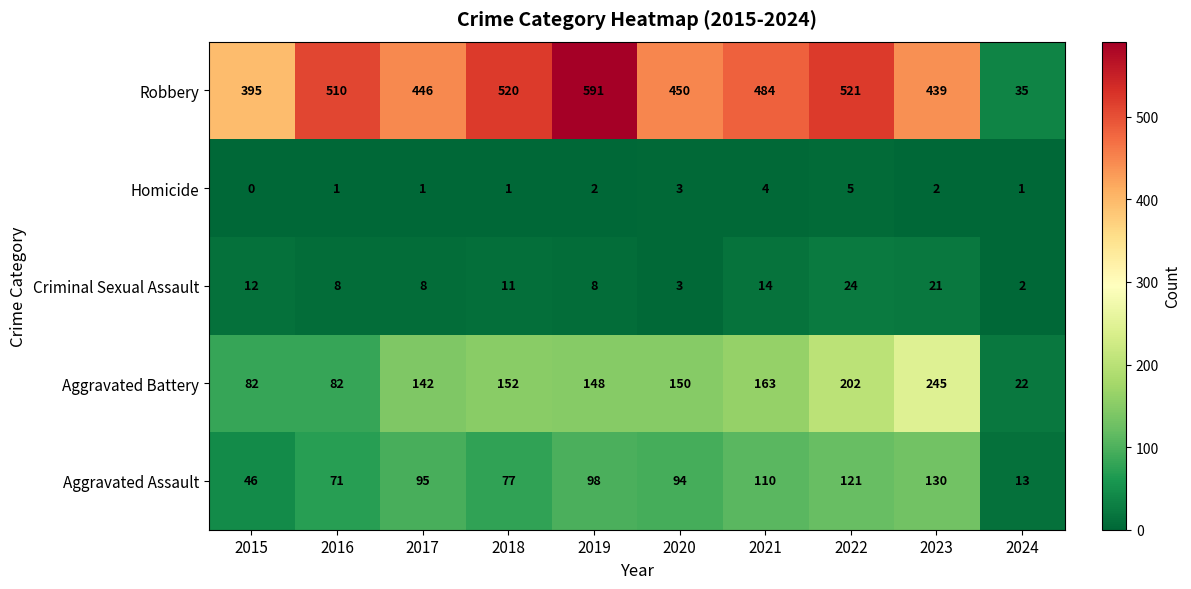

Where is Aggravated Battery nearest to the value 133?

2017